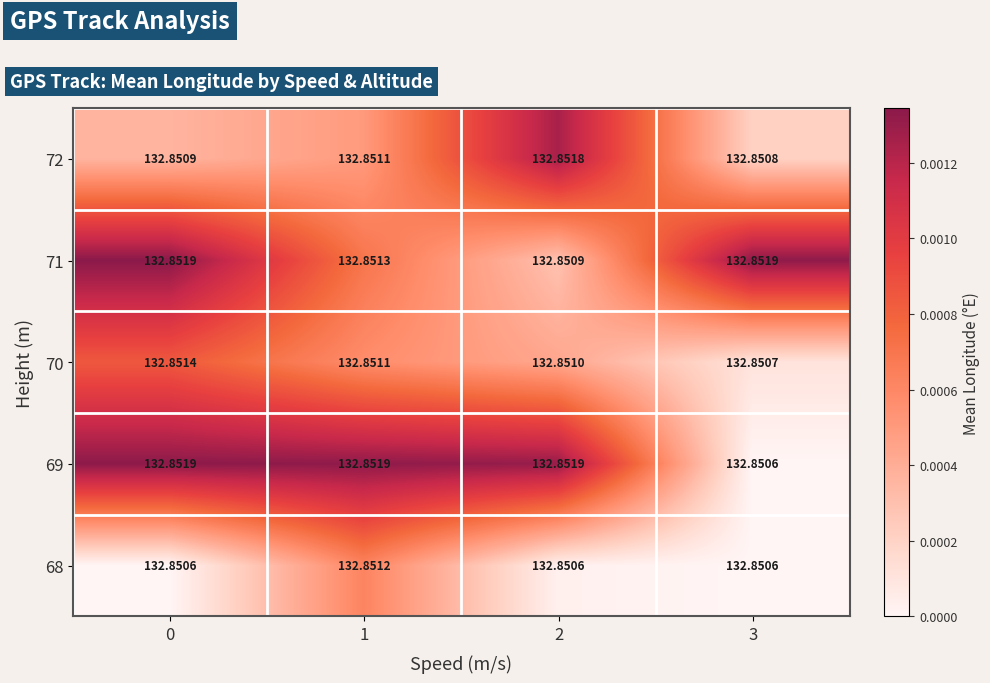

How many series are shown in this chart?

5